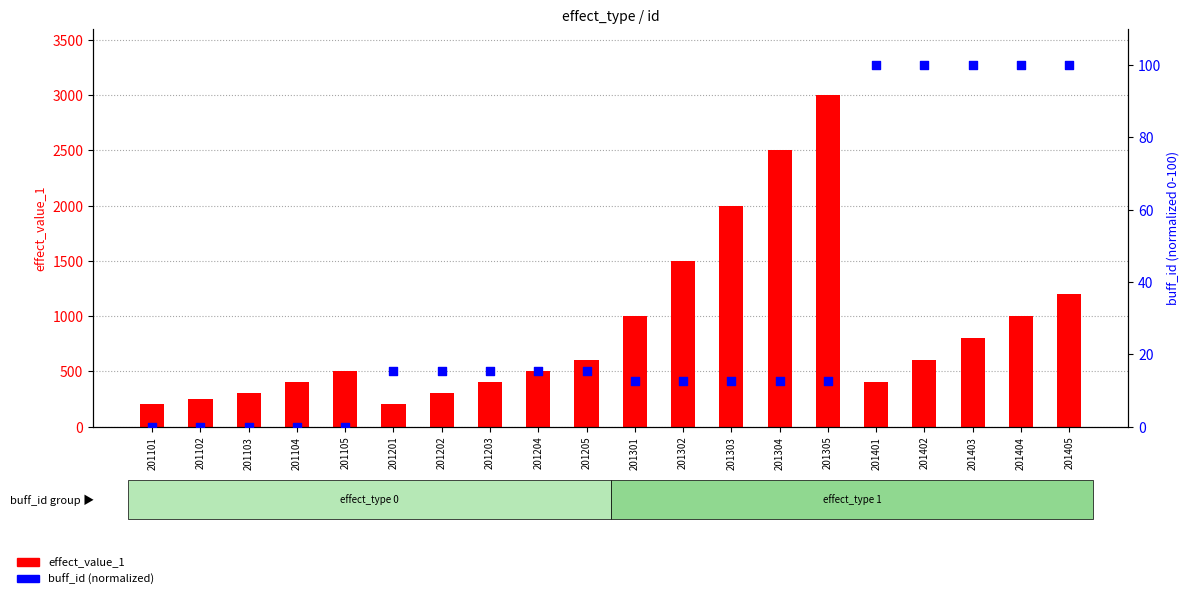

At which category is the sum across all series the highest?

201305